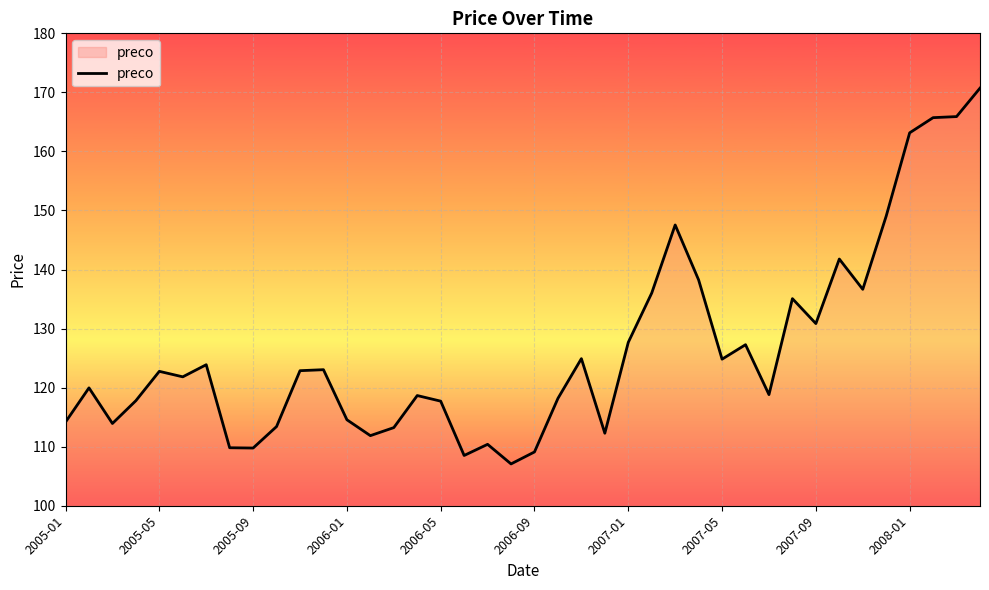

Does the chart display data point markers on the line(s)?

No